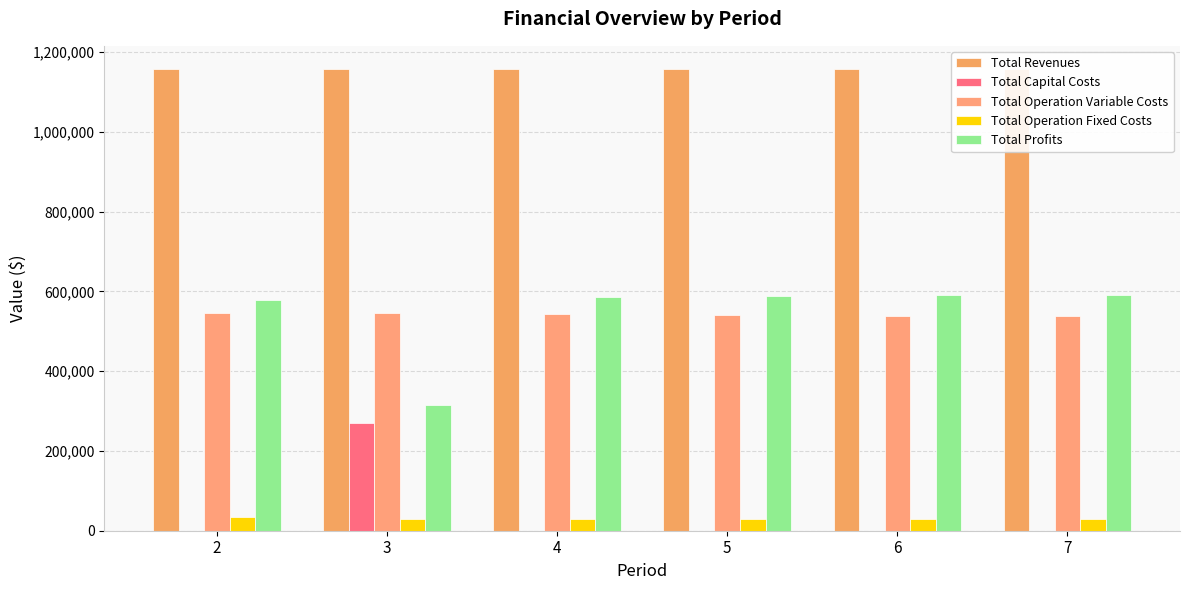

Reading left to right, transcribe all the data shown in this chart.

Total Revenues: 1157502.4	1157502.4	1157502.4	1157502.4	1157502.4	1157502.4
Total Capital Costs: 0.0	268800.0	0.0	0.0	0.0	0.0
Total Operation Variable Costs: 546406.9	544591.1	542772.8	540951.9	539128.6	537302.7
Total Operation Fixed Costs: 33627.6	28247.2	28247.2	28247.2	28247.2	28247.2
Total Profits: 577467.9	315864.2	586482.5	588303.3	590126.7	591952.6